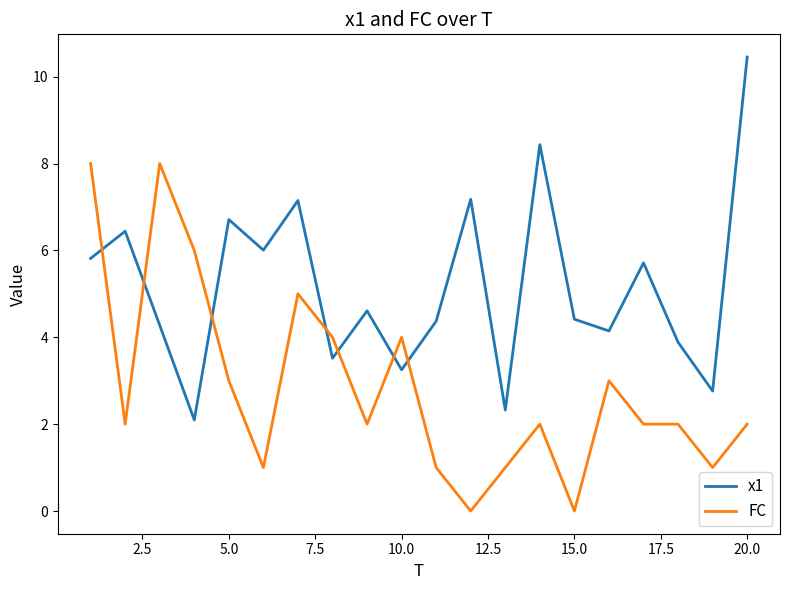

True or false: x1 and FC intersect in this chart.

True